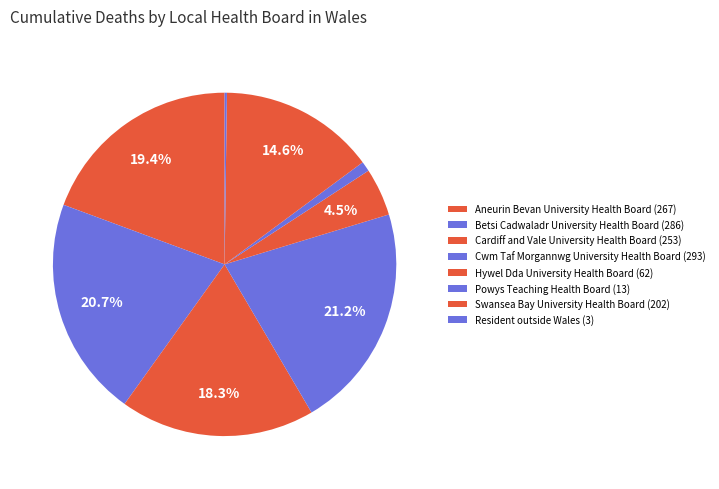

What portion of the pie excludes Cwm Taf Morgannwg University Health Board?

78.8%